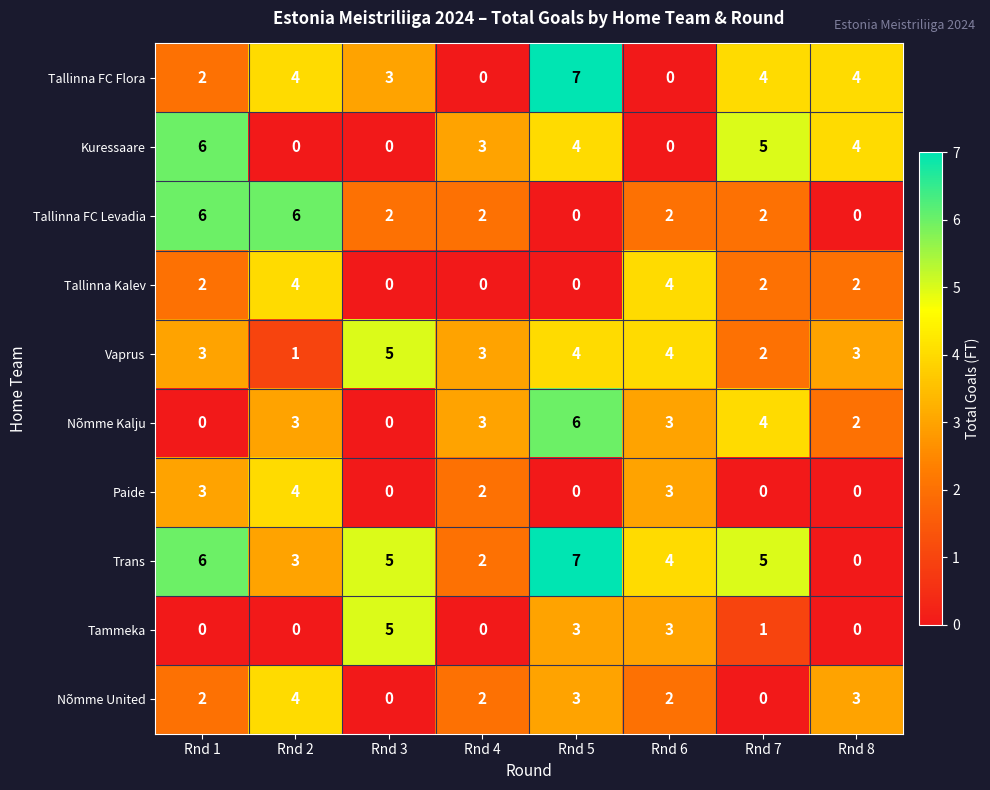

What is the spread (max minus min) of values at Rnd 2?

6